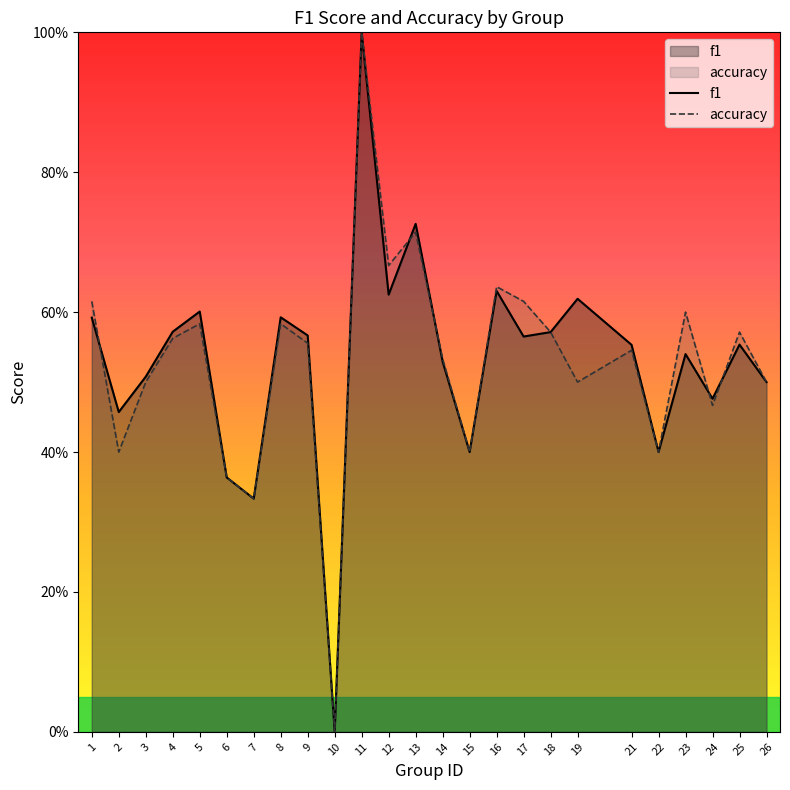

What is the difference between the maximum and minimum values in the accuracy series?

1.0